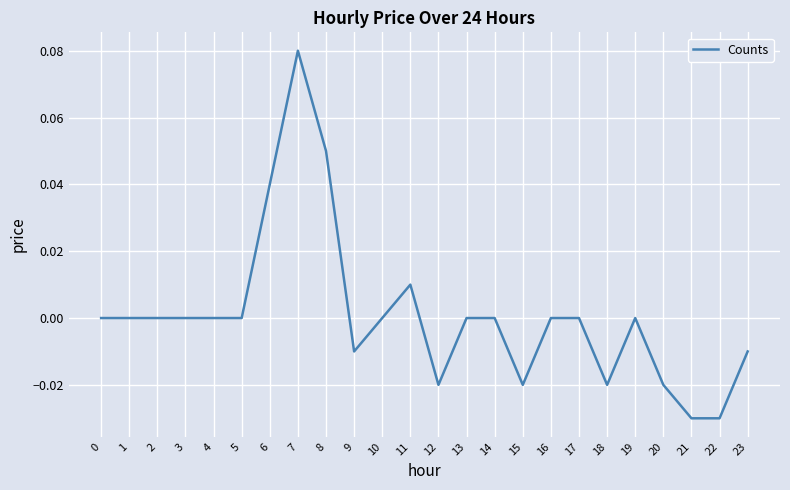

How many lines are shown in the chart?

1